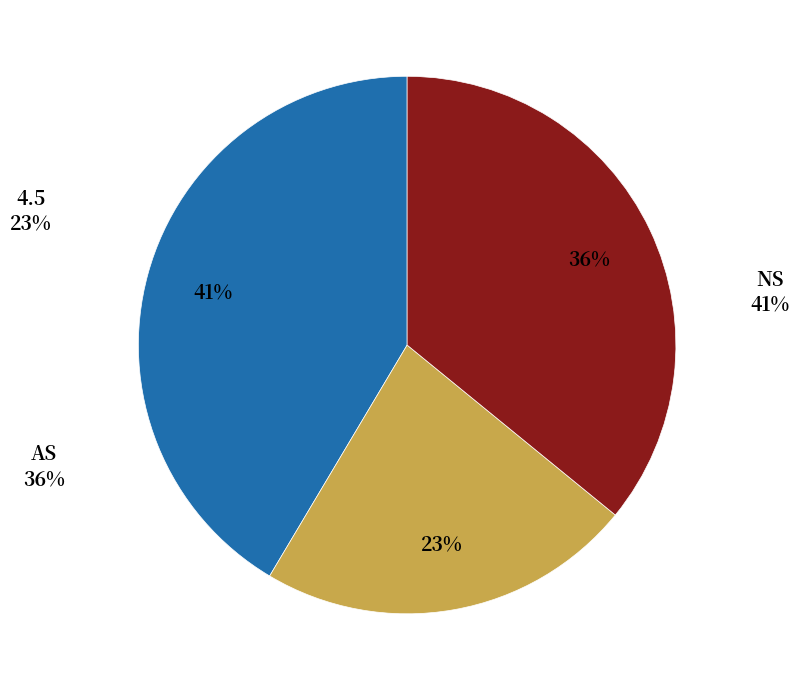

To the nearest percent, what is the combined percentage of NS and AS?

77%